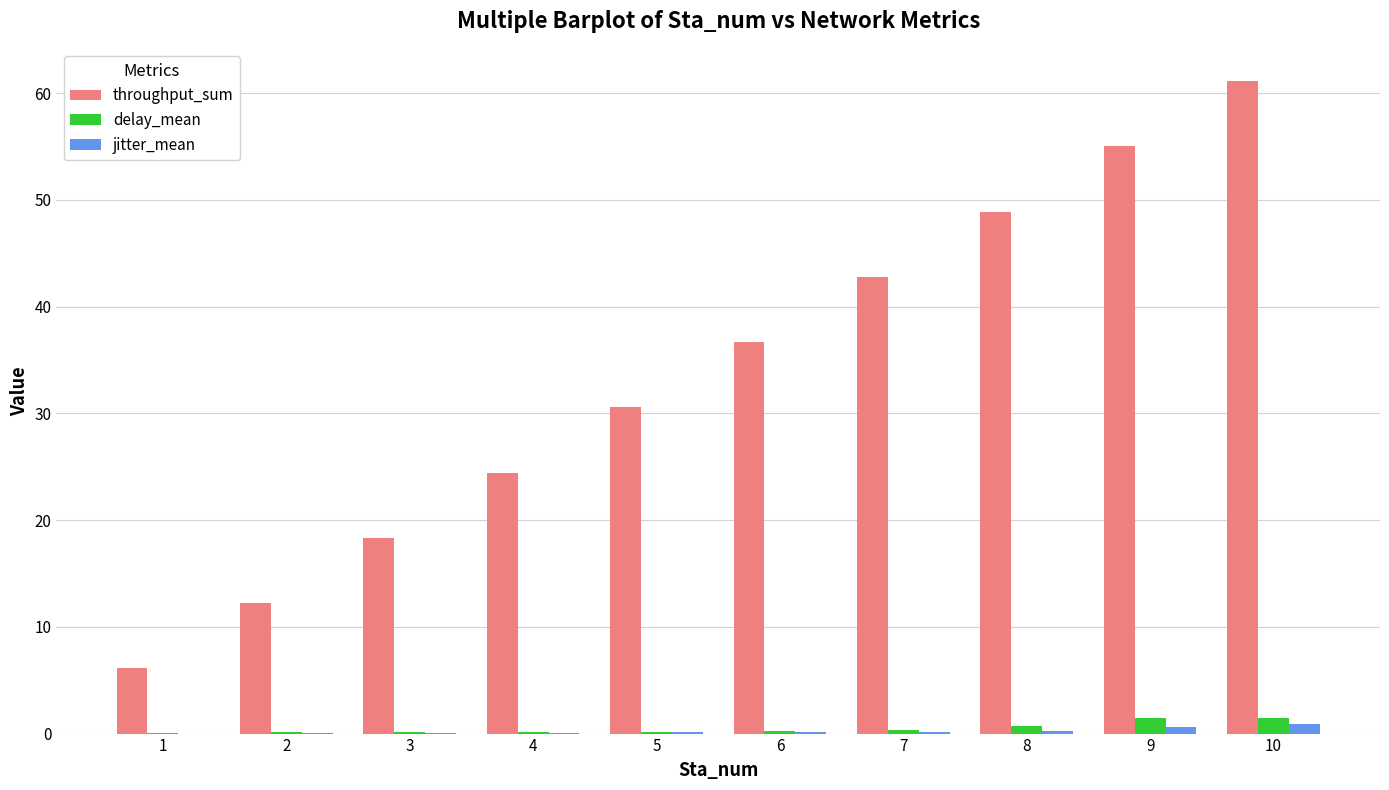

Which series has the largest total across all categories?

throughput_sum